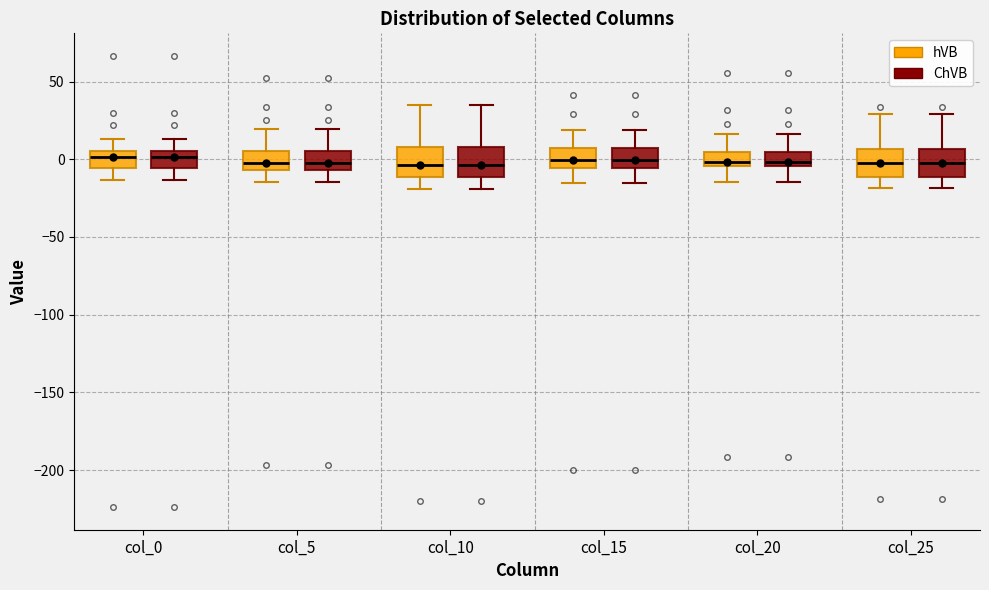

Reading left to right, read every box against the y-axis: the position of its median line, the range the box covers, and the ends of its whiskers. The values are not printed on the chart, so give them approximately, as read against the axis.

col_0 (hVB): median 0, box -5 to 5, whiskers -15 to 15
col_0 (ChVB): median 0, box -5 to 5, whiskers -15 to 15
col_5 (hVB): median 0, box -5 to 5, whiskers -15 to 20
col_5 (ChVB): median 0, box -5 to 5, whiskers -15 to 20
col_10 (hVB): median -5, box -10 to 10, whiskers -20 to 35
col_10 (ChVB): median -5, box -10 to 10, whiskers -20 to 35
col_15 (hVB): median 0, box -5 to 5, whiskers -15 to 20
col_15 (ChVB): median 0, box -5 to 5, whiskers -15 to 20
col_20 (hVB): median 0, box -5 to 5, whiskers -15 to 15
col_20 (ChVB): median 0, box -5 to 5, whiskers -15 to 15
col_25 (hVB): median -5, box -10 to 5, whiskers -20 to 30
col_25 (ChVB): median -5, box -10 to 5, whiskers -20 to 30